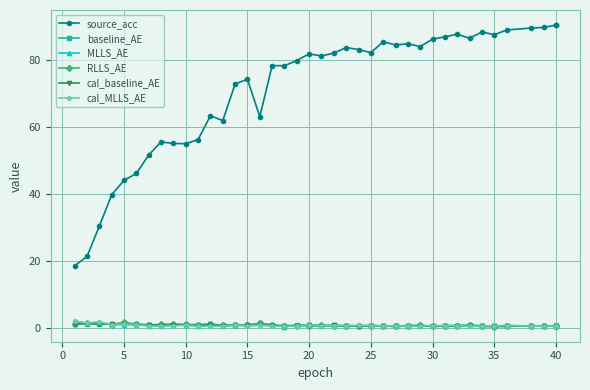

True or false: baseline_AE and cal_baseline_AE cross at least once.

True